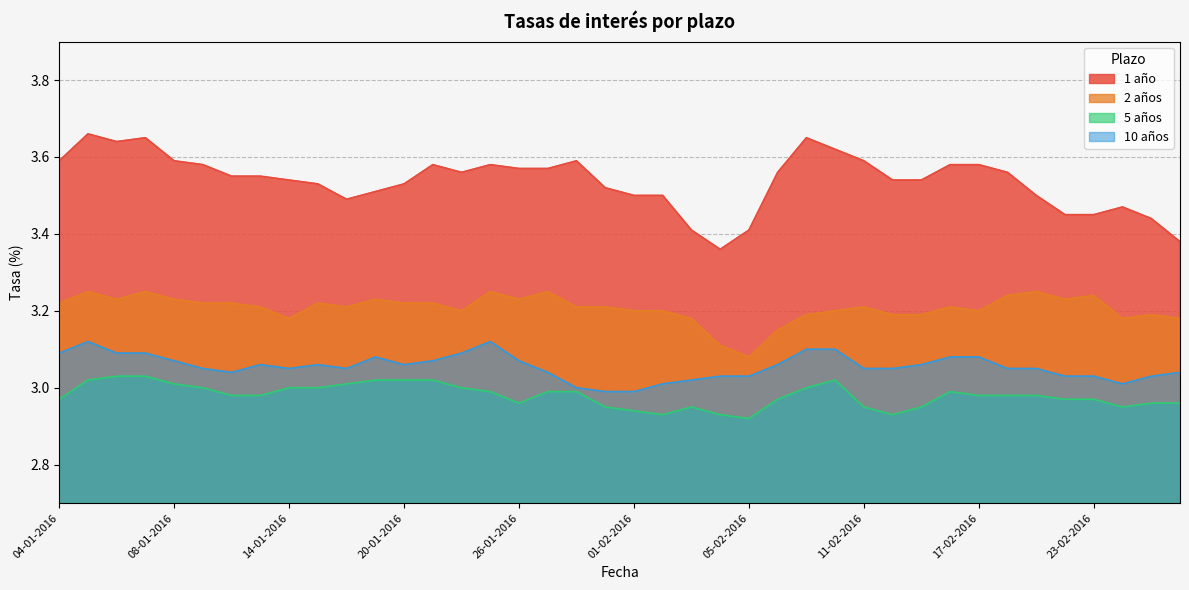

True or false: 5 años has a value of 3.0 at 18-01-2016.

True